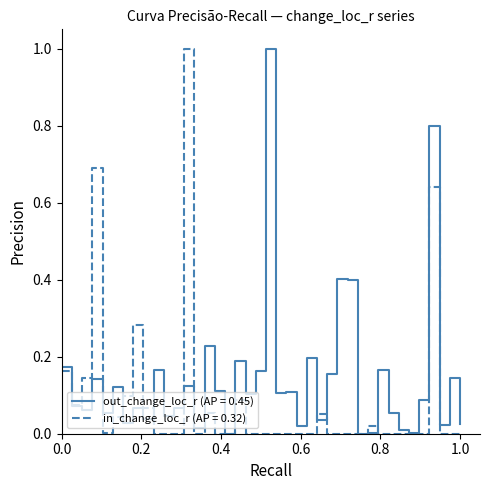

What is the highest value of the out_change_loc_r (AP = 0.45) series?

1.0